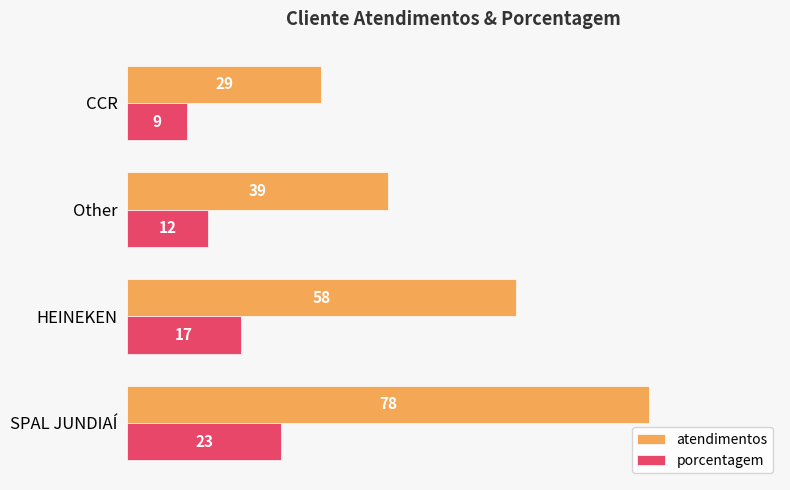

At which category is the sum across all series the highest?

SPAL JUNDIAÍ